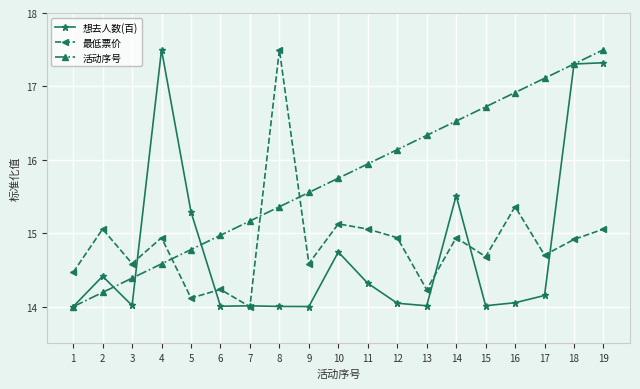

What is the difference between the highest and lowest values at 2?

0.9